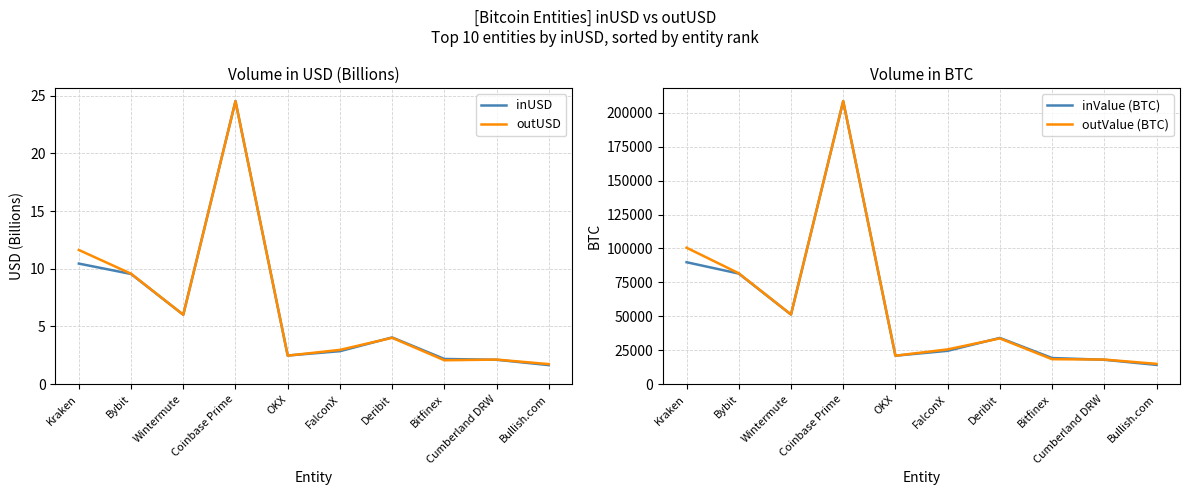

Between Kraken and Bullish.com, which is larger?

Kraken